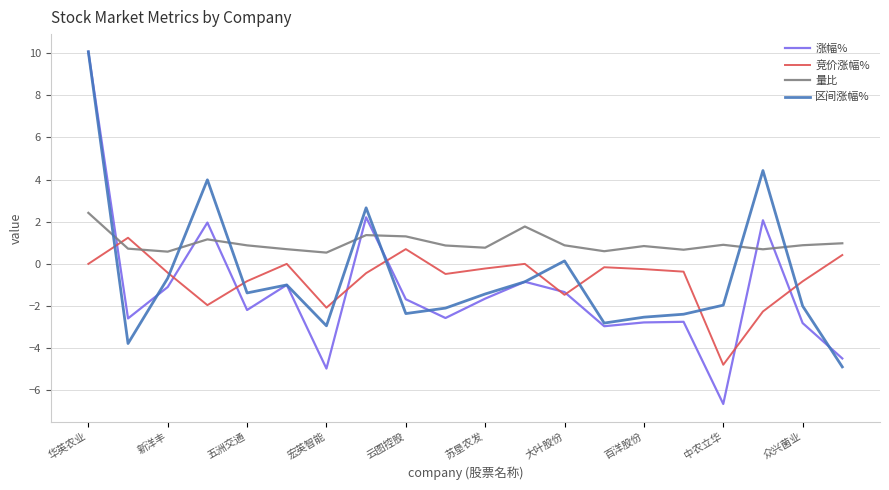

What is the maximum value for 竞价涨幅%?

1.2